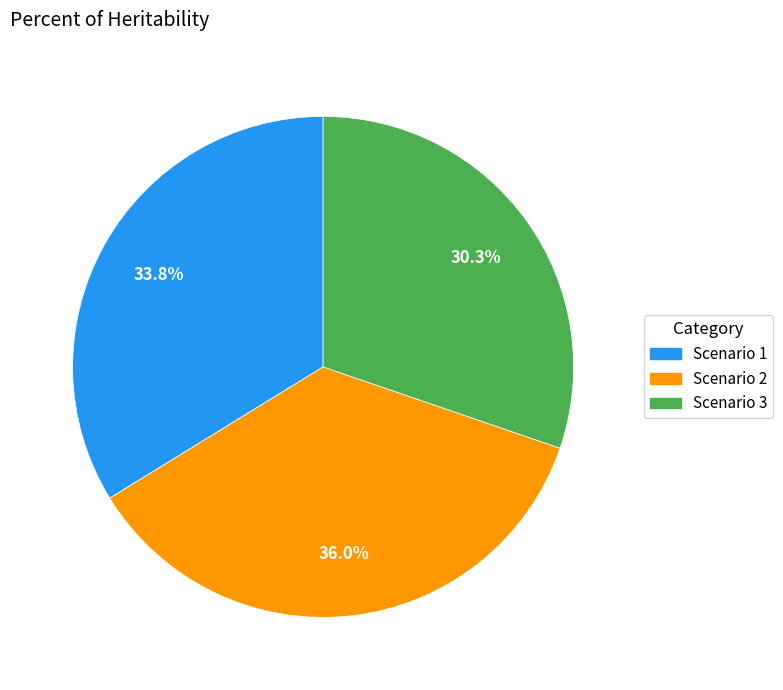

How many segments does this pie chart have?

3